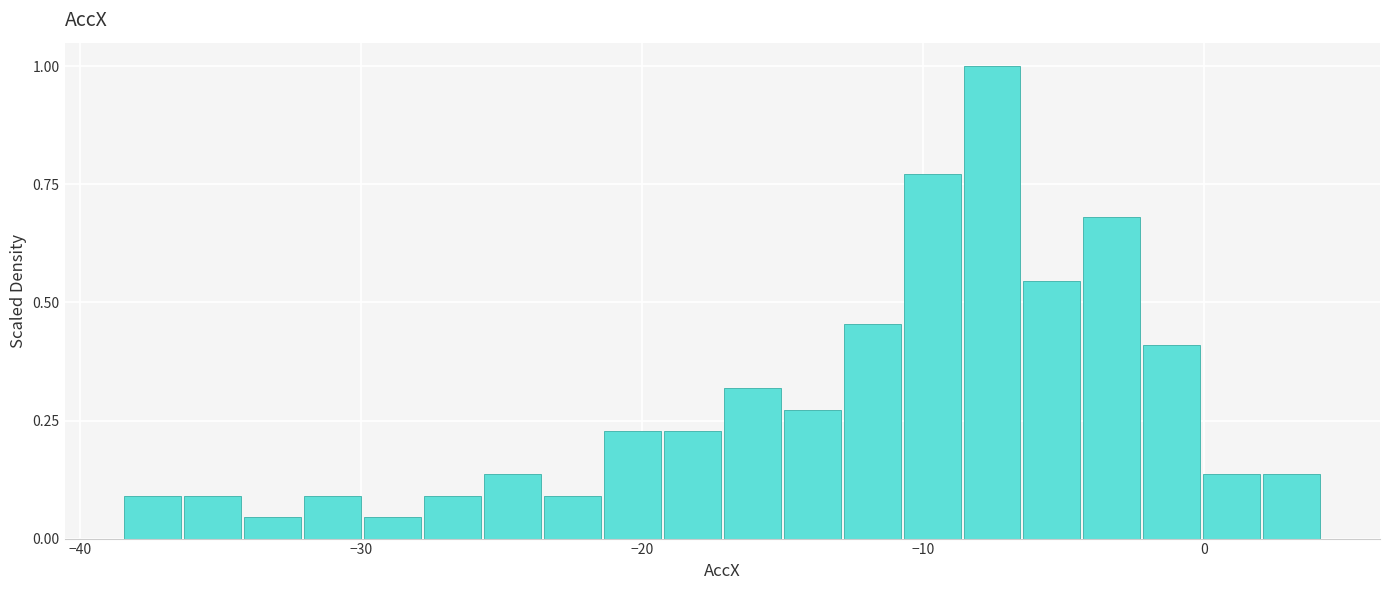

Read against the x-axis, roughly where is the centre of the tallest bar?

-8